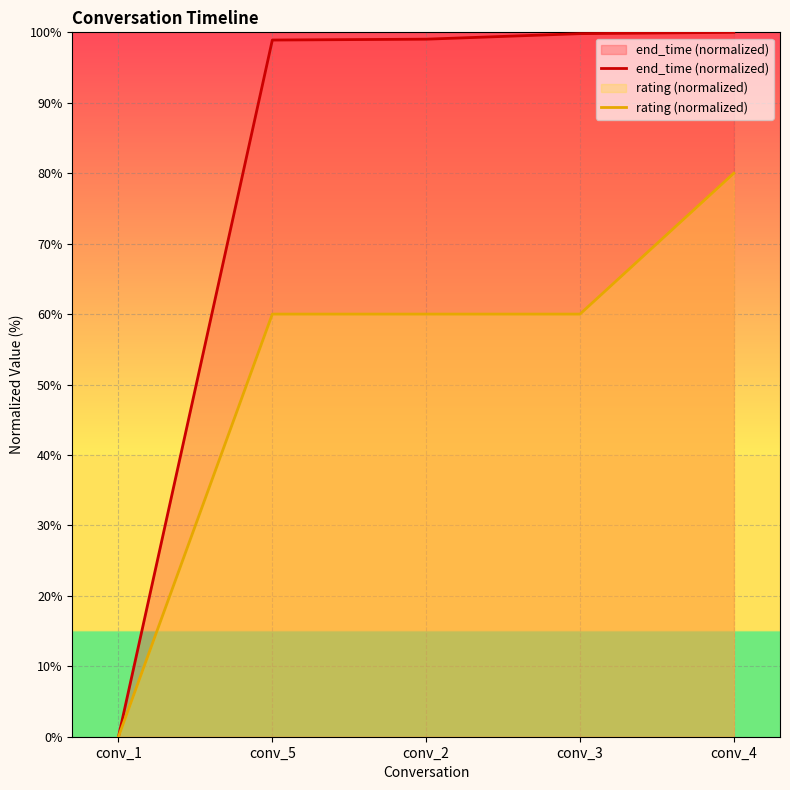

What position from the right is conv_5?

4